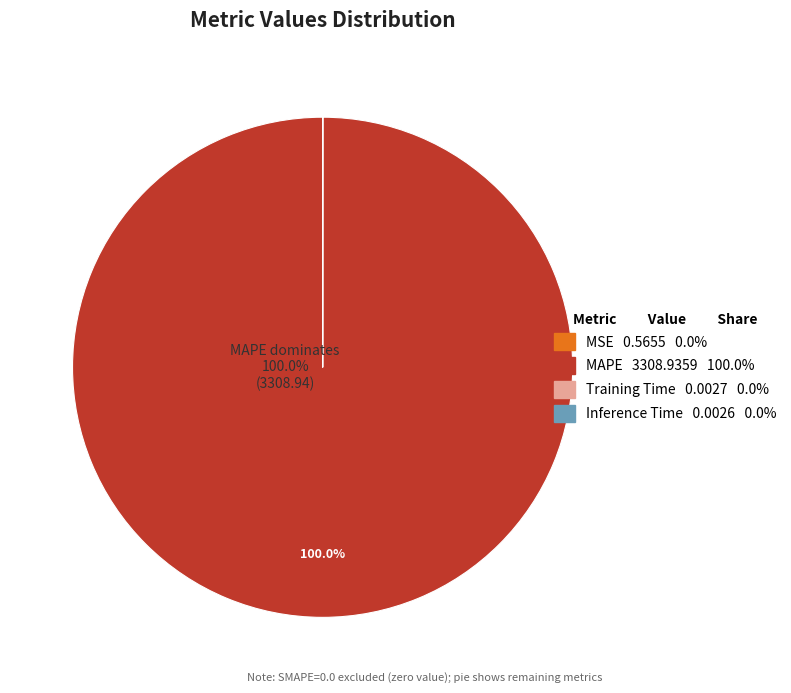

To the nearest percent, what portion does MAPE represent?

100%